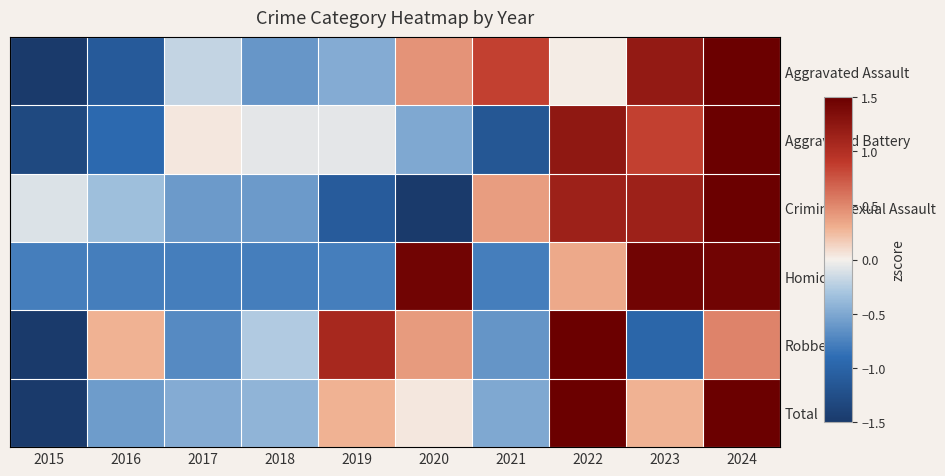

Which series has the widest spread of values?

Aggravated Assault